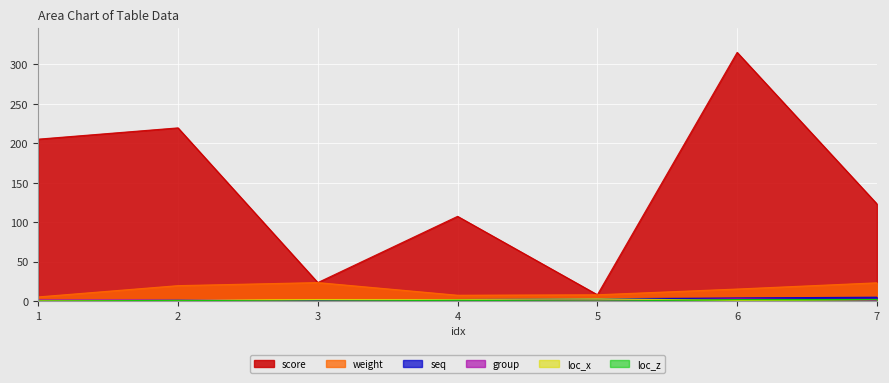

Reading left to right, what are all the values shown in this chart?

weight: 5.3	19.6	23.5	7.5	8.0	15.3	23.2
score: 205.3	219.6	23.5	107.5	8.0	315.3	123.2
seq: 0.0	0.0	1.0	2.0	3.0	4.0	5.0
group: 2.0	2.0	0.0	1.0	0.0	3.0	1.0
loc_x: 1.0	1.0	2.0	2.0	3.0	1.0	2.0
loc_z: 0.0	1.0	0.0	1.0	0.0	2.0	2.0